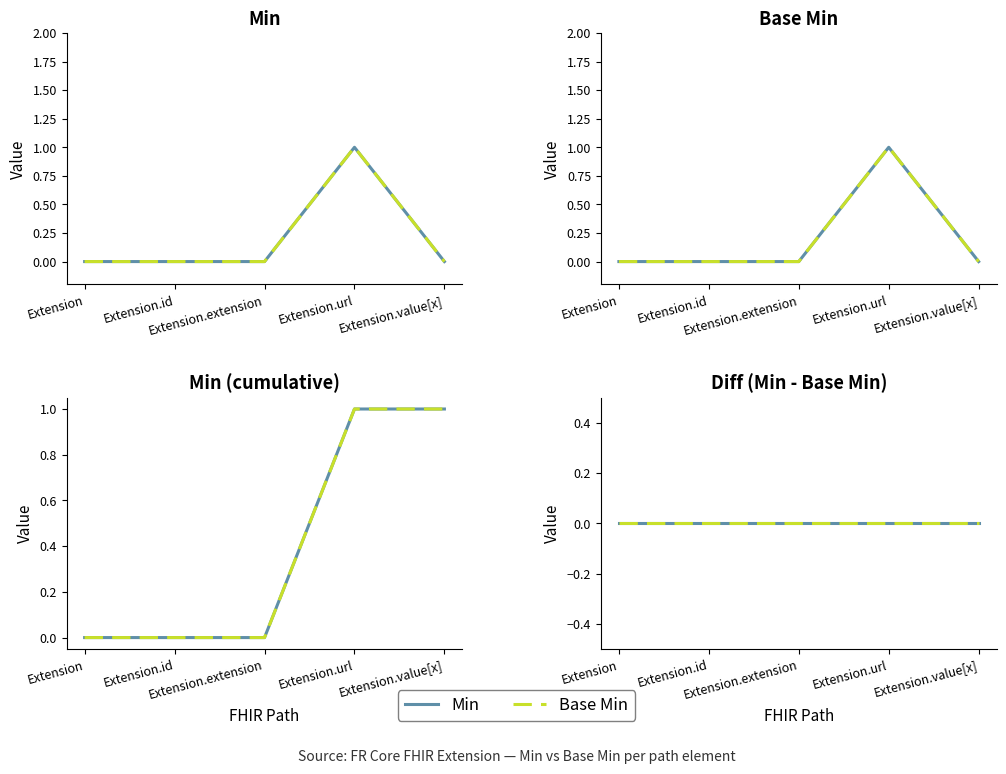

What is the difference between the Base Min values at Extension.value[x] and Extension.url?

1